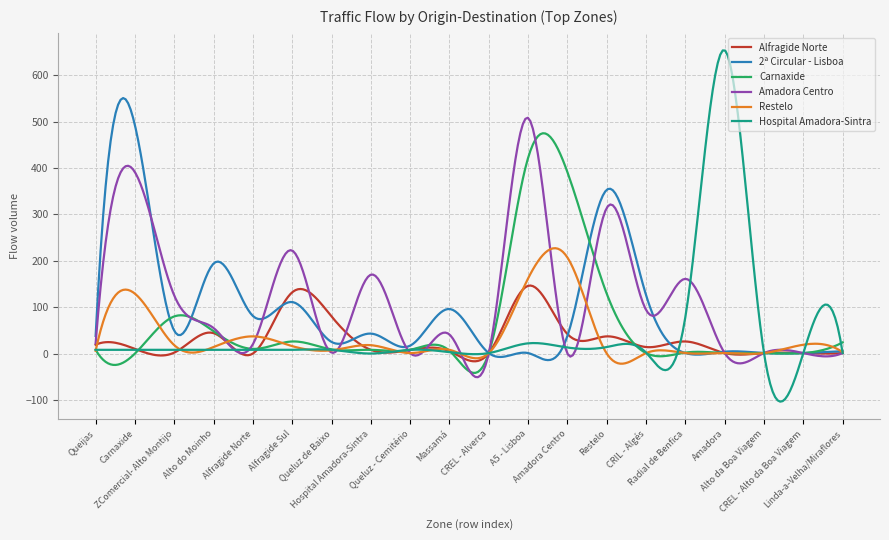

What is the highest value of the 2ª Circular - Lisboa series?

550.8